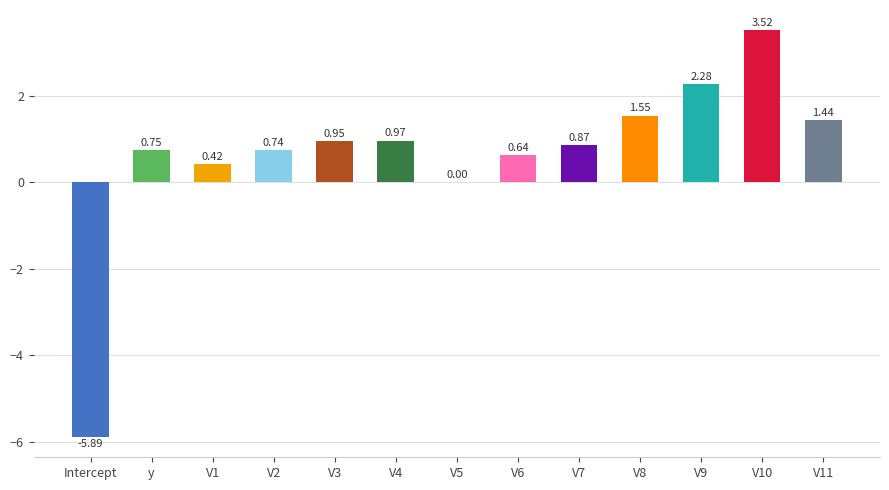

Between V7 and V3, which is larger?

V3